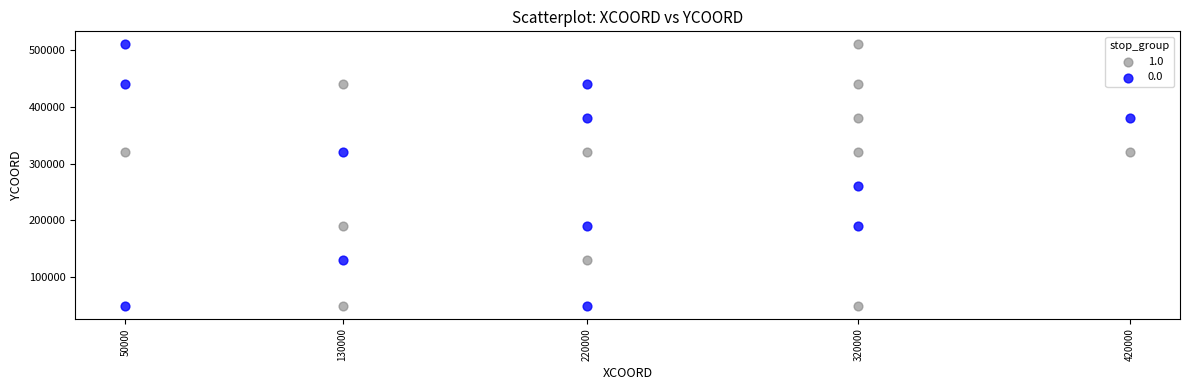

What are all the series names shown in the legend?

1.0, 0.0